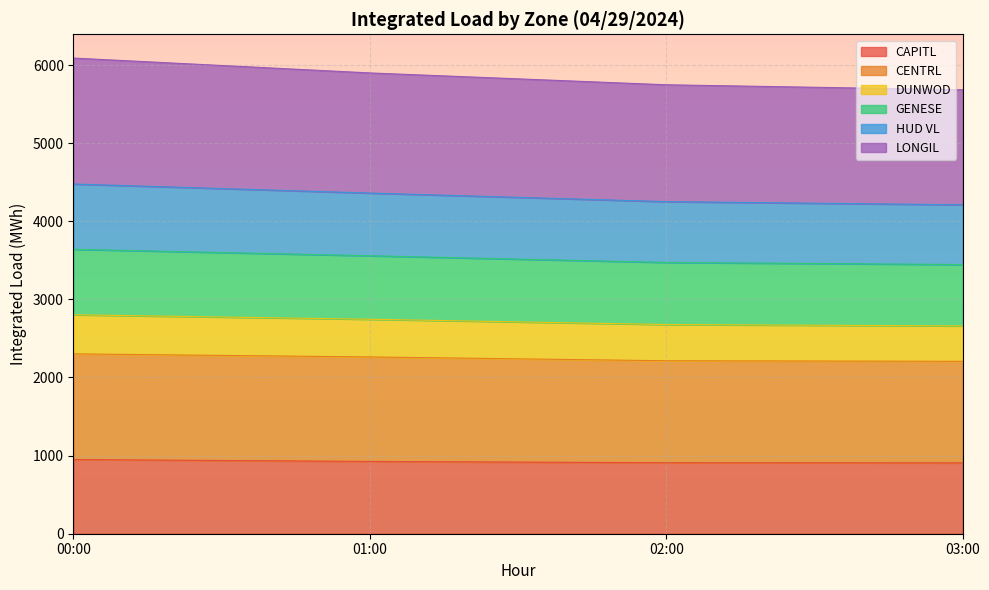

What is the maximum value for CAPITL?

949.7